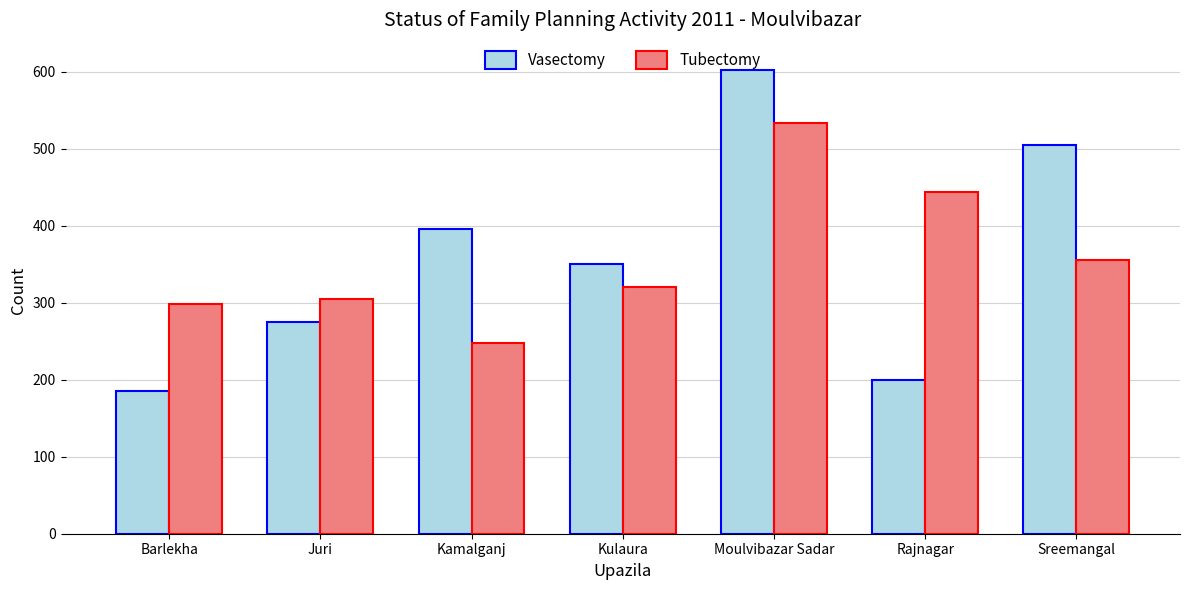

Which series has the largest range (max minus min)?

Vasectomy